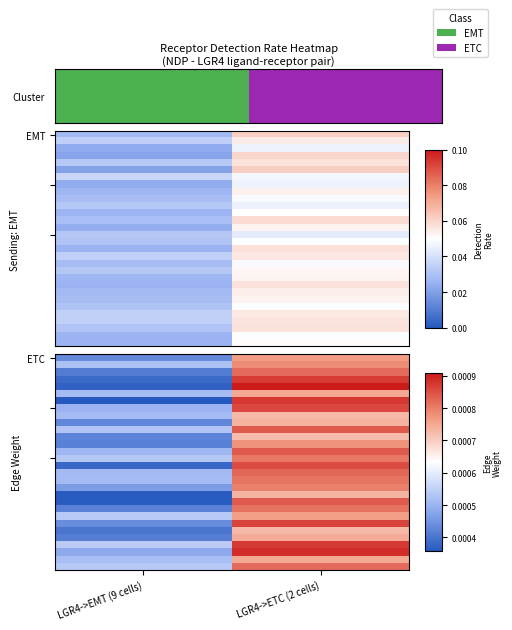

At which category does the chart reach its peak across all series?

LGR4->ETC (2 cells)